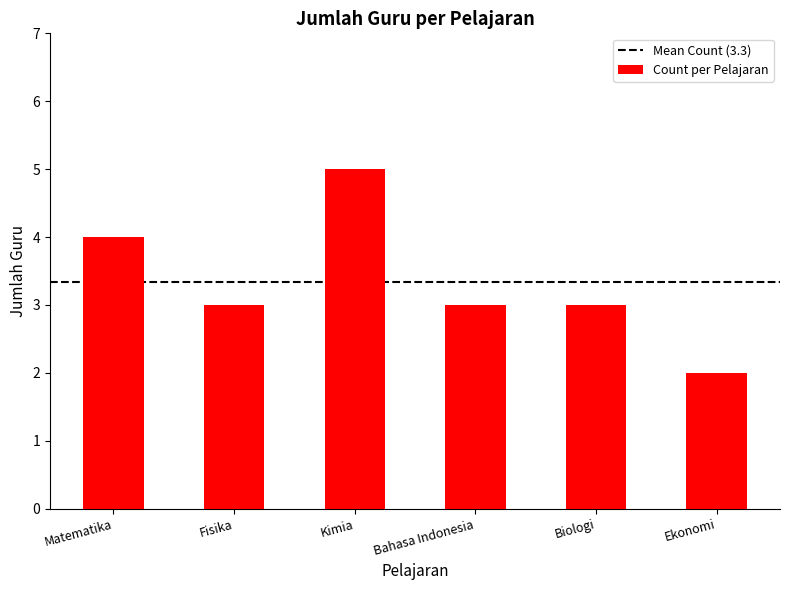

Reading right to left, transcribe all the data shown in this chart.

Ekonomi=2	Biologi=3	Bahasa Indonesia=3	Kimia=5	Fisika=3	Matematika=4